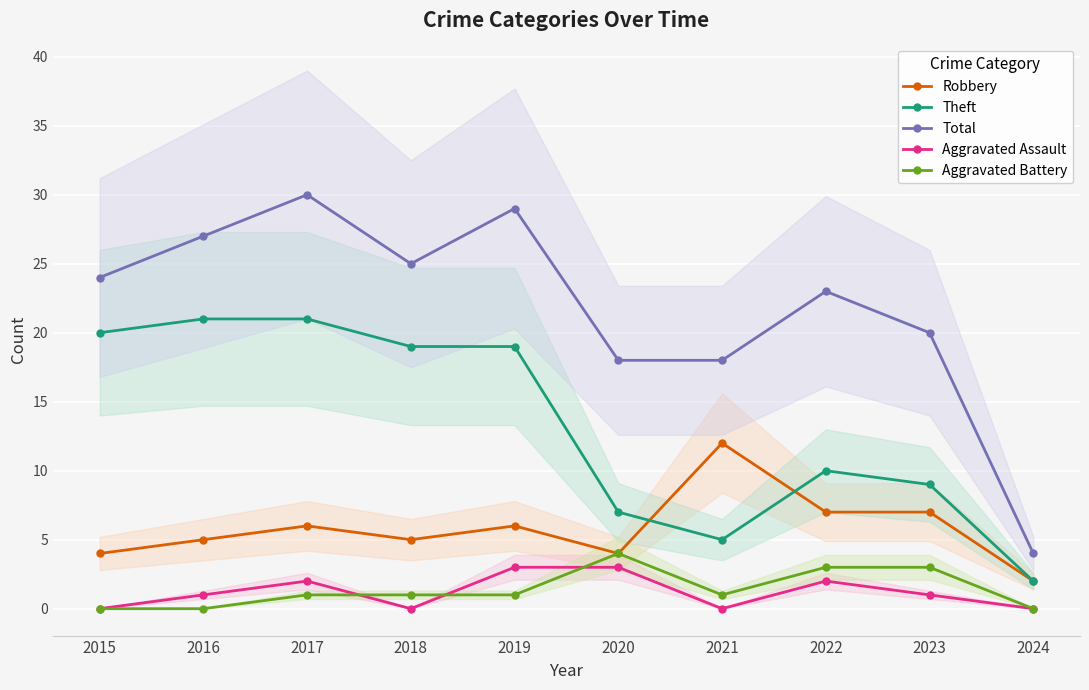

What are all the series names shown in the legend?

Robbery, Theft, Total, Aggravated Assault, Aggravated Battery